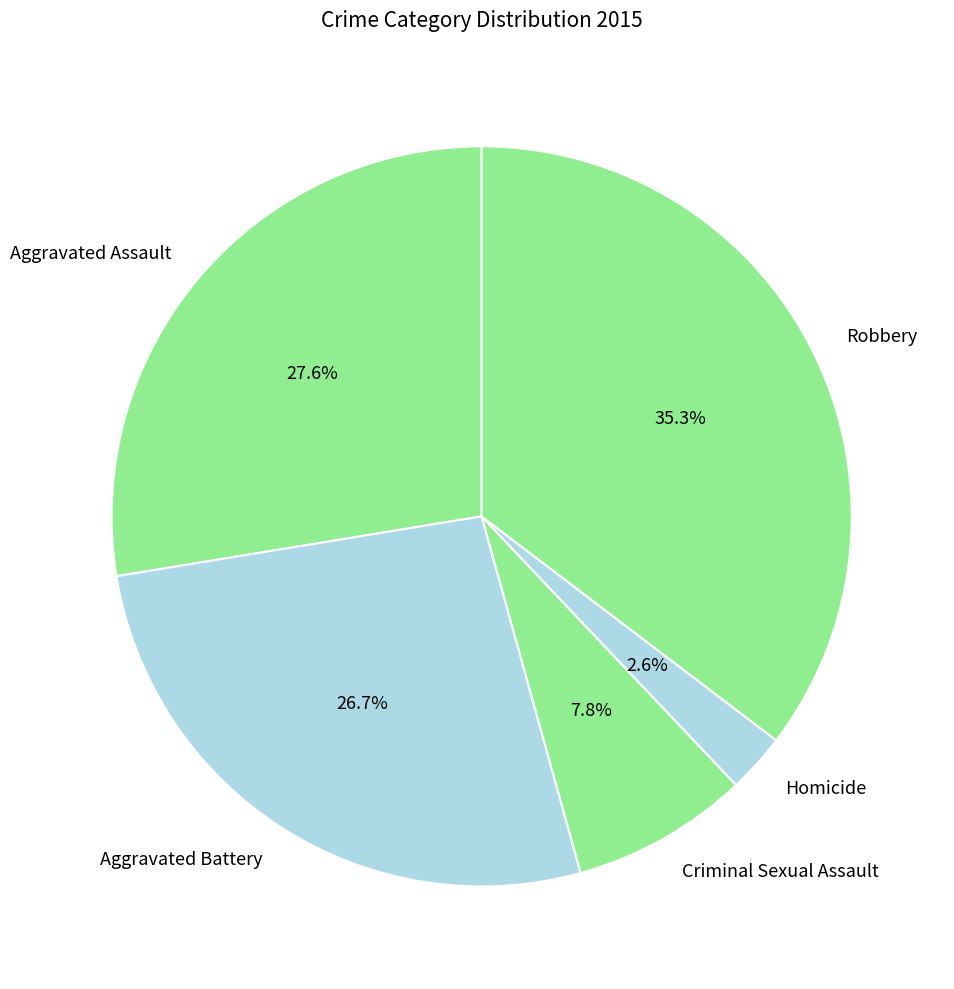

Count the number of slices in the pie.

5